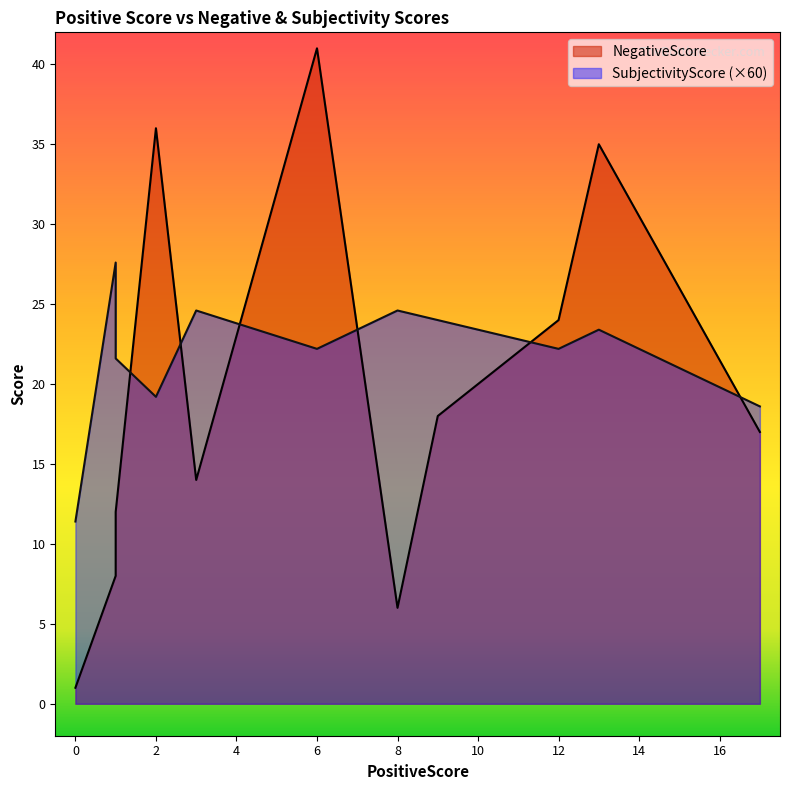

Where does the NegativeScore series first go above 17?

2